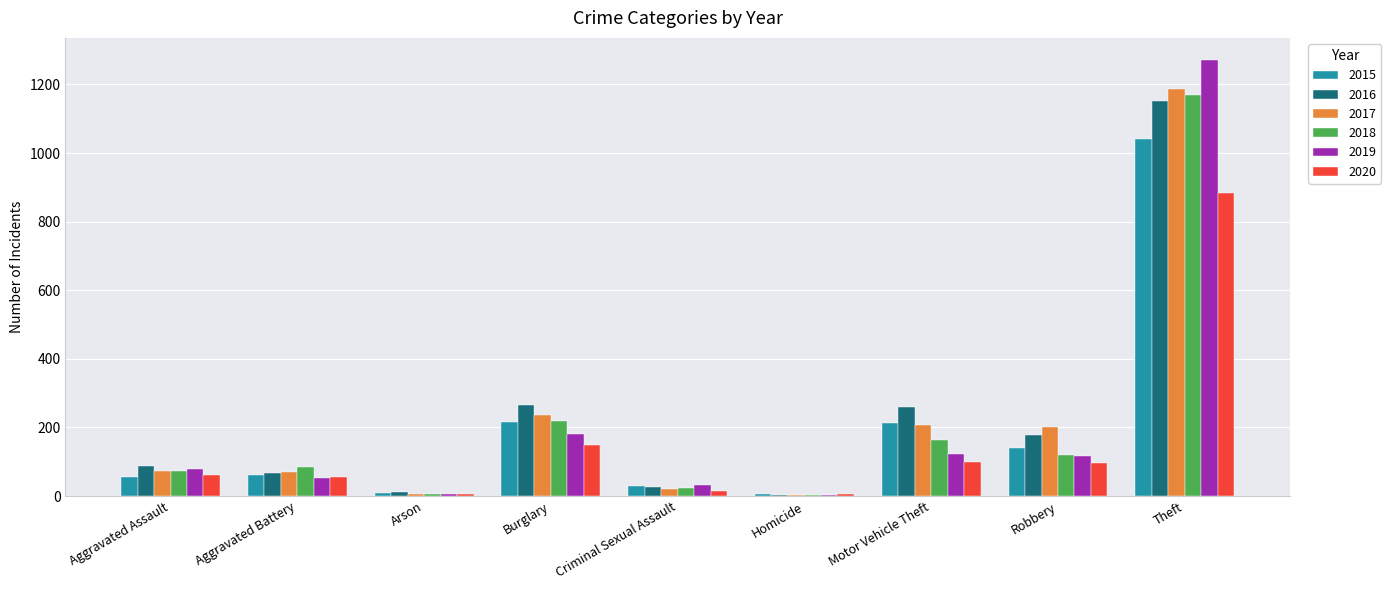

The 2020 series shows 148 at Burglary. True or false?

True